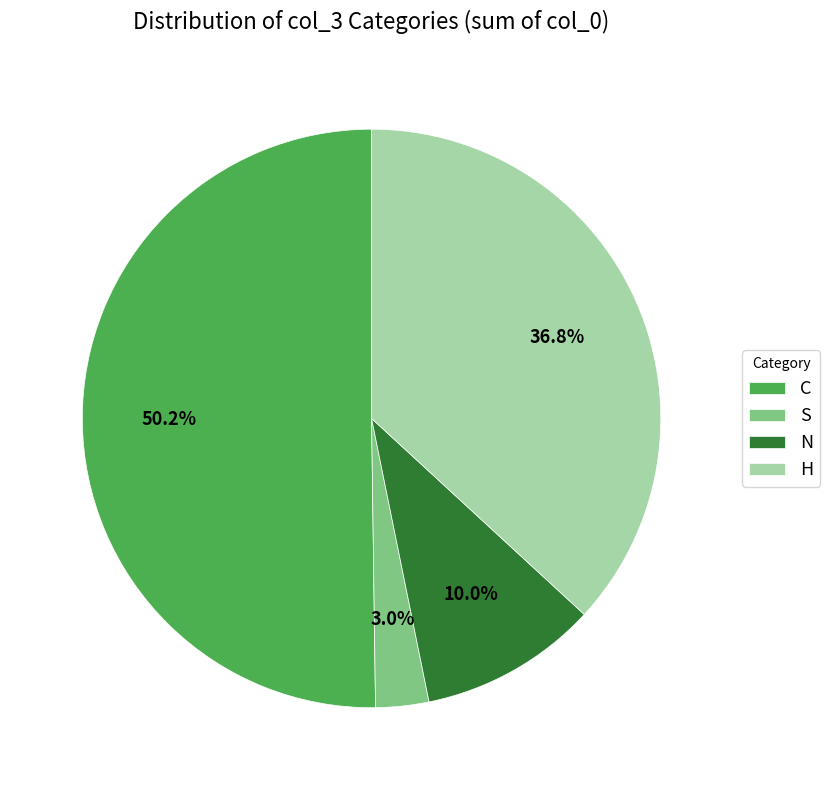

Does S account for over 50% of the chart?

No